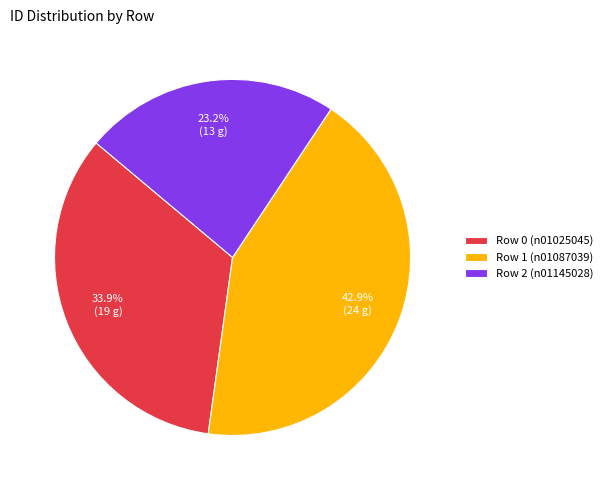

Is there a majority slice in this chart?

No